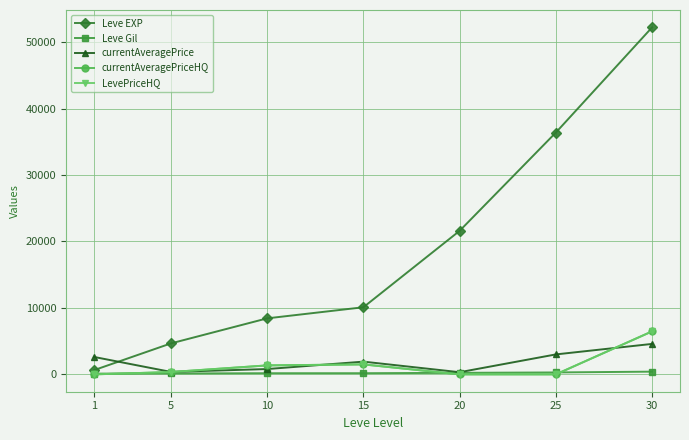

What is the highest value of the Leve EXP series?

52220.0